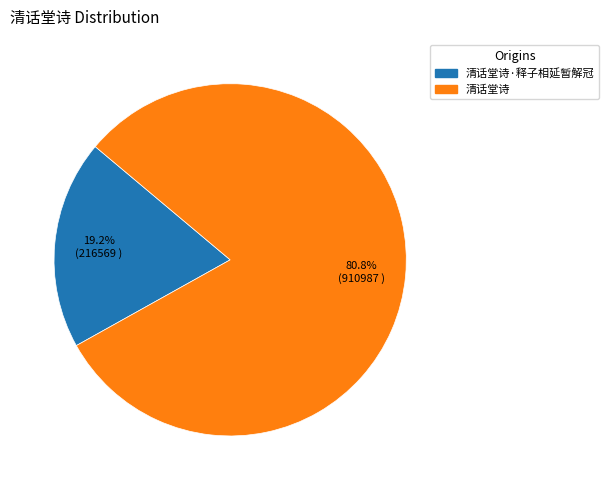

To the nearest percent, what portion does 清话堂诗·释子相延暂解冠 represent?

19%